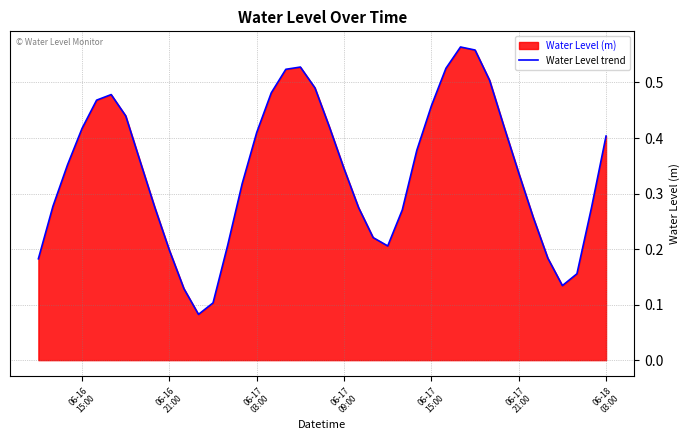

How many interior local valleys (lower than both neighbors) does the data have?

3